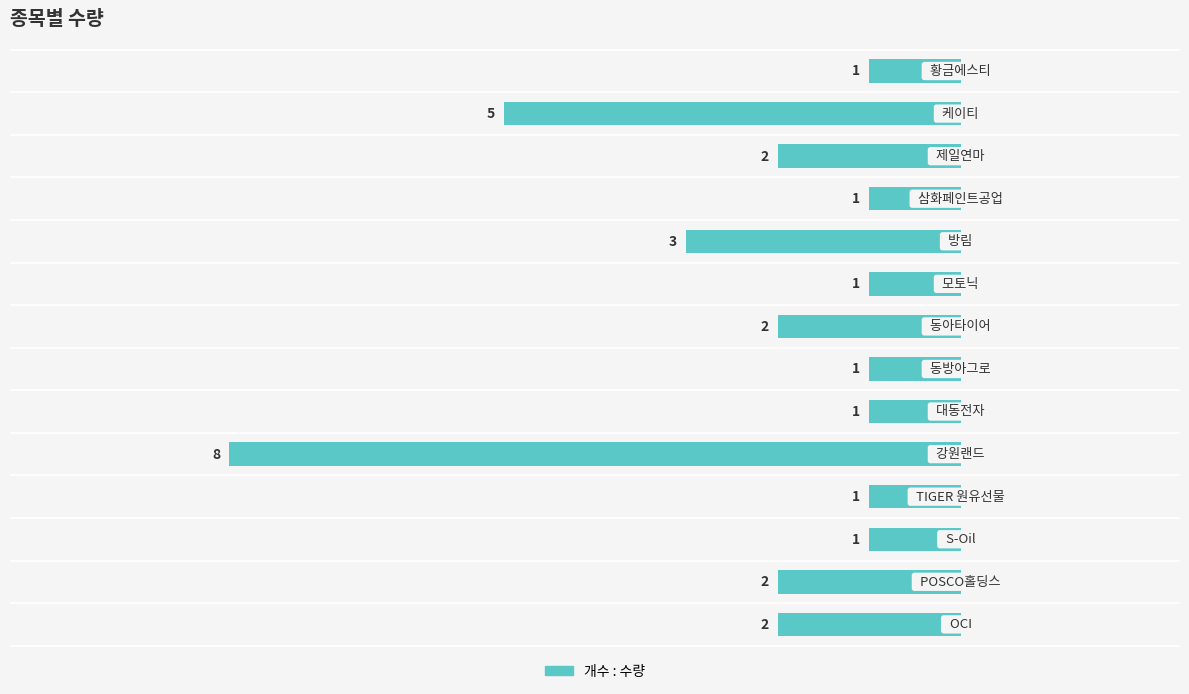

Does the chart contain any negative values?

Yes